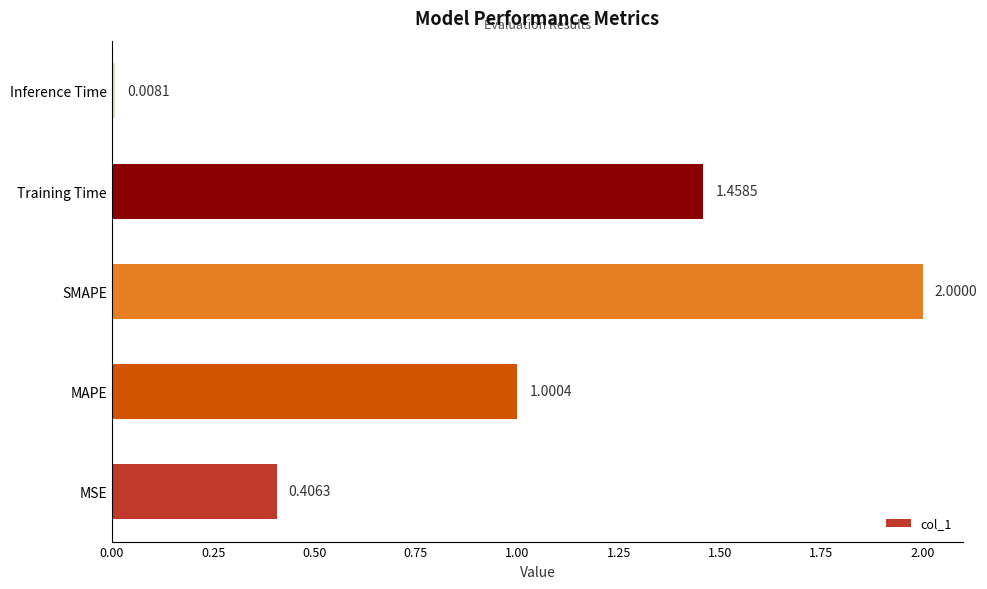

What is the sum of all values?

4.9